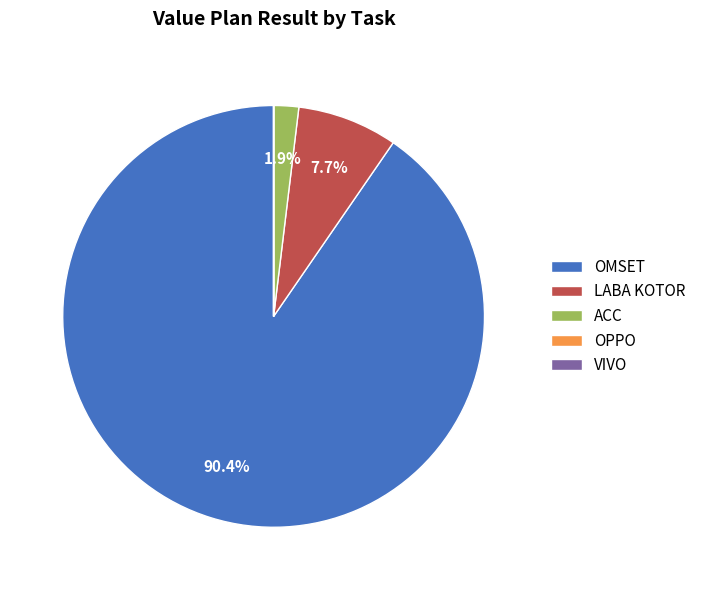

What is the largest slice in the pie chart?

OMSET